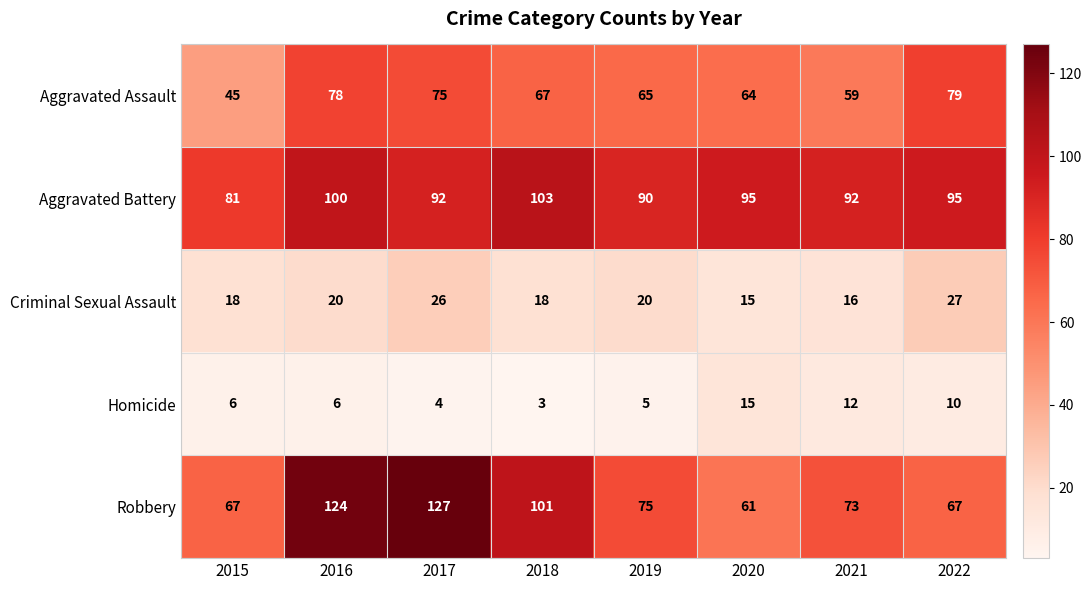

What is the average value of the Aggravated Battery series?

94